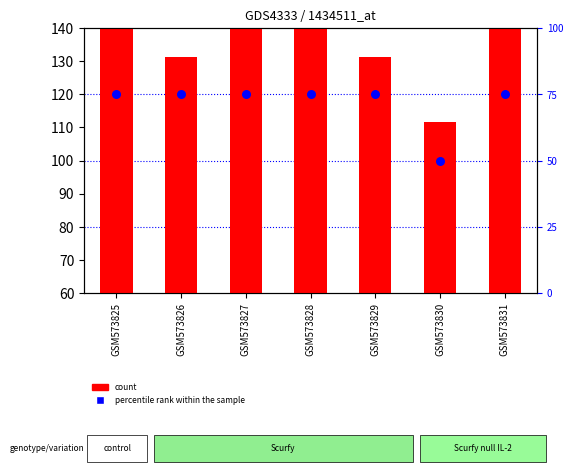

What are all the series names shown in the legend?

count, percentile rank within the sample